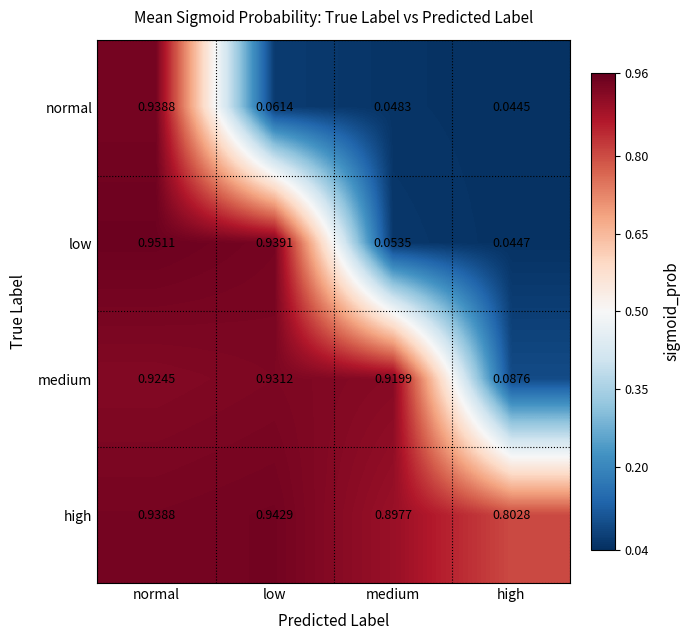

Rank the series at medium from lowest to highest value.

normal, low, high, medium